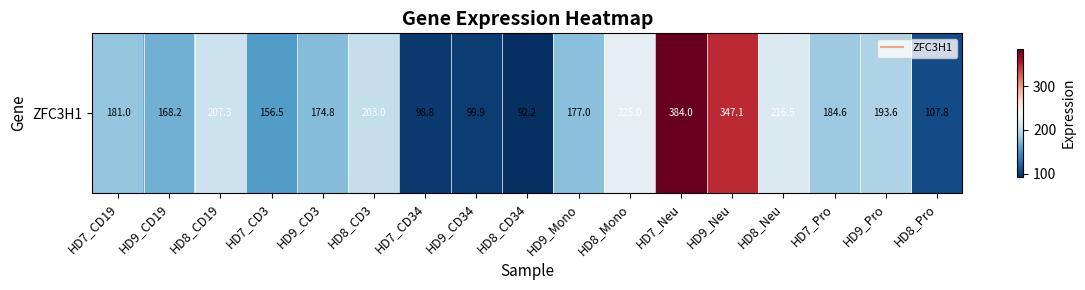

Reading right to left, what are all the values shown in this chart?

107.8	193.6	184.6	216.5	347.1	384.0	225.0	177.0	92.2	99.9	98.8	203.0	174.8	156.5	207.3	168.2	181.0